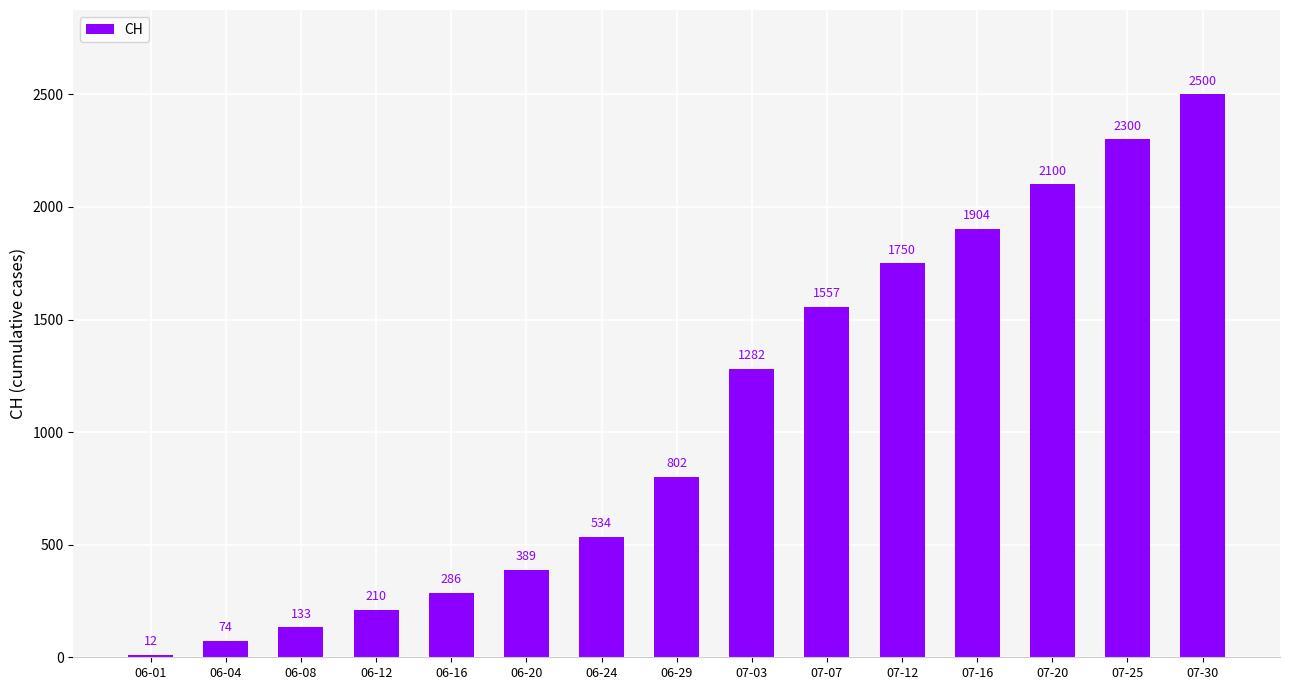

True or false: the data shows 534 at 06-24.

True